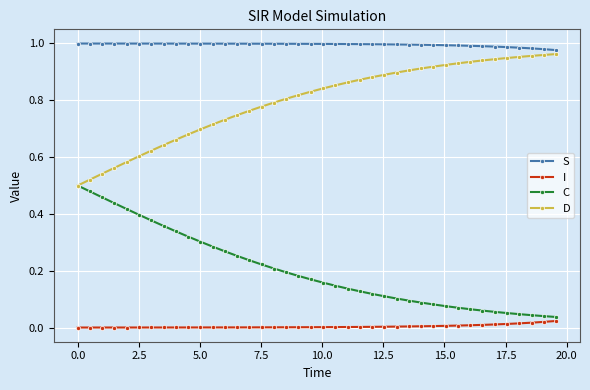

List the series in order of their overall mean, highest first.

S, D, C, I